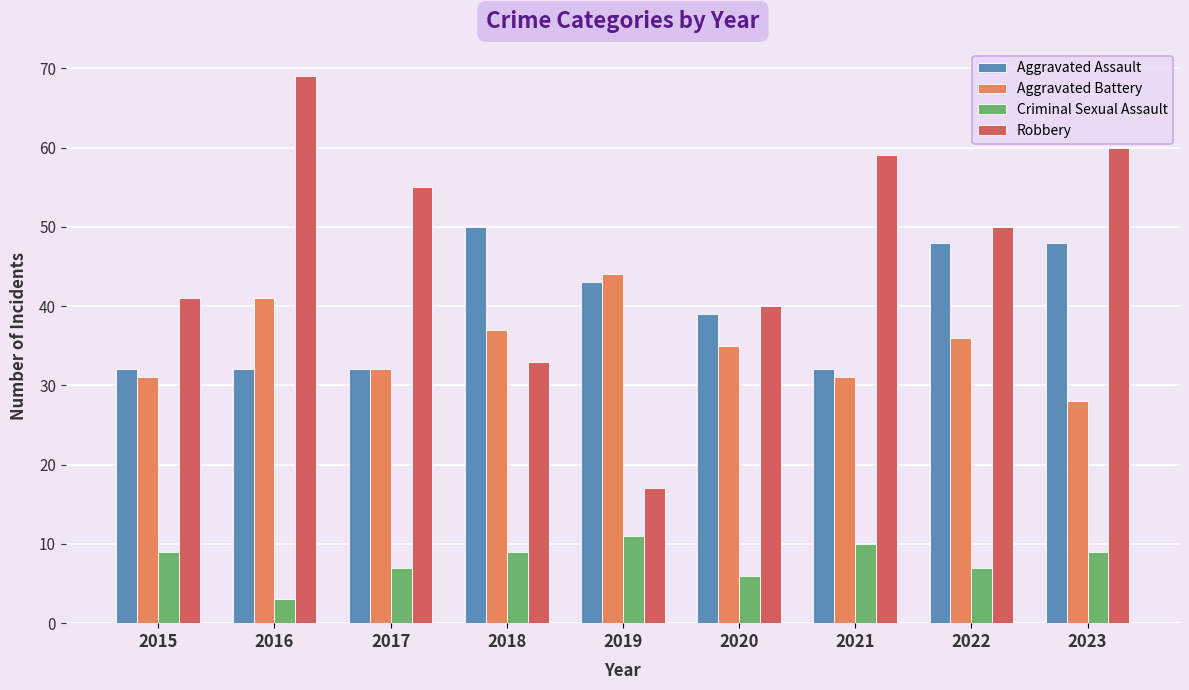

Rank the series by their maximum value, from lowest to highest.

Criminal Sexual Assault, Aggravated Battery, Aggravated Assault, Robbery